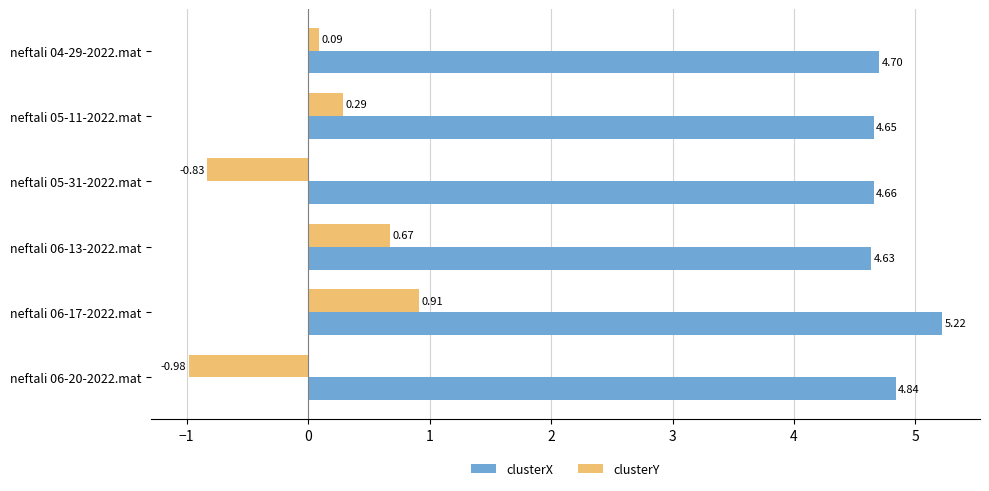

What is the sum of all clusterY values?

0.2